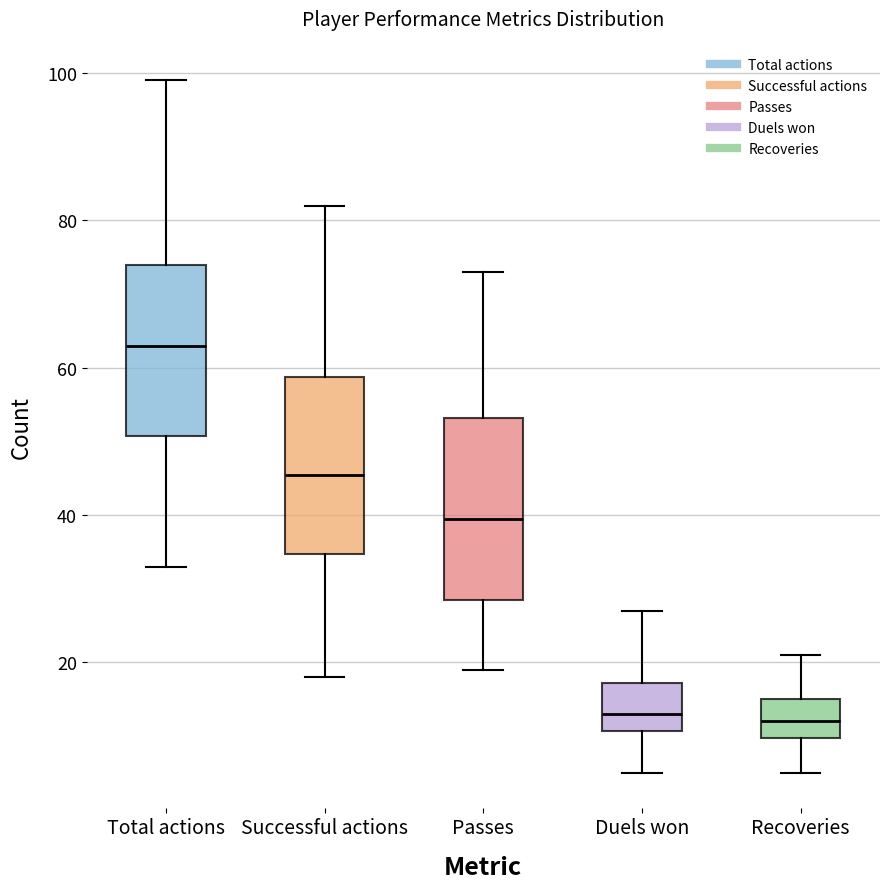

Reading left to right, read every box against the y-axis: the position of its median line, the range the box covers, and the ends of its whiskers. The values are not printed on the chart, so give them approximately, as read against the axis.

Total actions: median 64, box 50 to 74, whiskers 34 to 100
Successful actions: median 46, box 34 to 58, whiskers 18 to 82
Passes: median 40, box 28 to 54, whiskers 20 to 74
Duels won: median 14, box 10 to 18, whiskers 6 to 28
Recoveries: median 12, box 10 to 16, whiskers 6 to 22